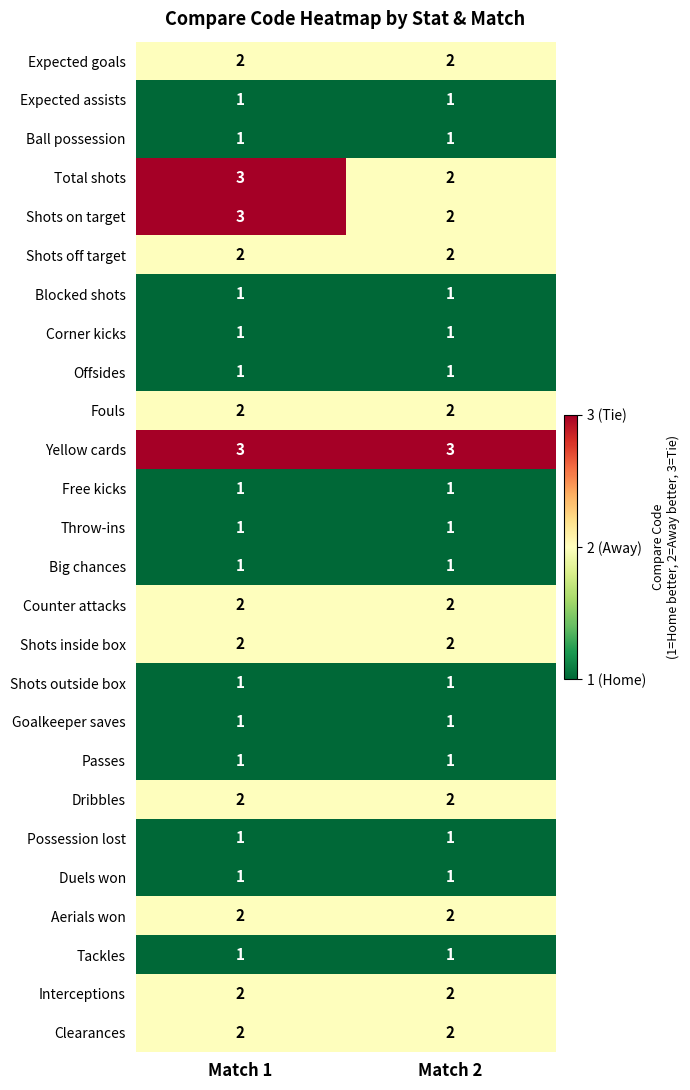

At which category is the sum across all series the highest?

Match 1